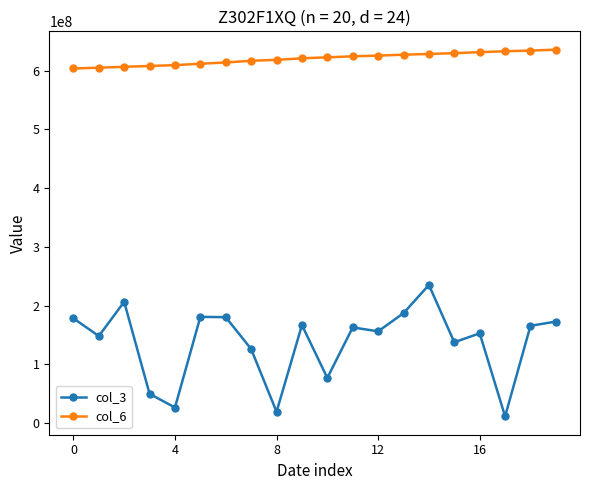

How many categories are shown in the chart?

20